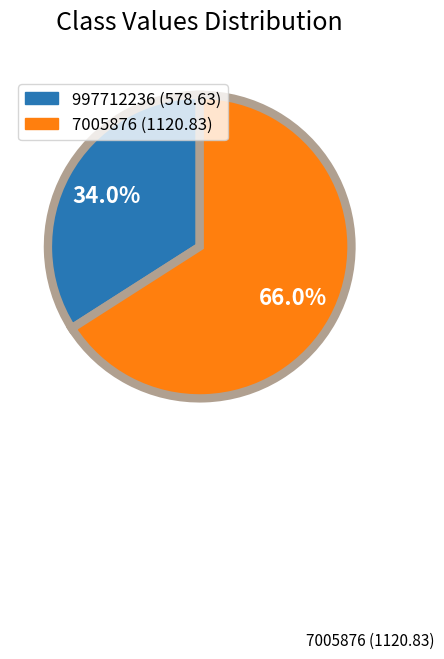

Count the number of slices in the pie.

2